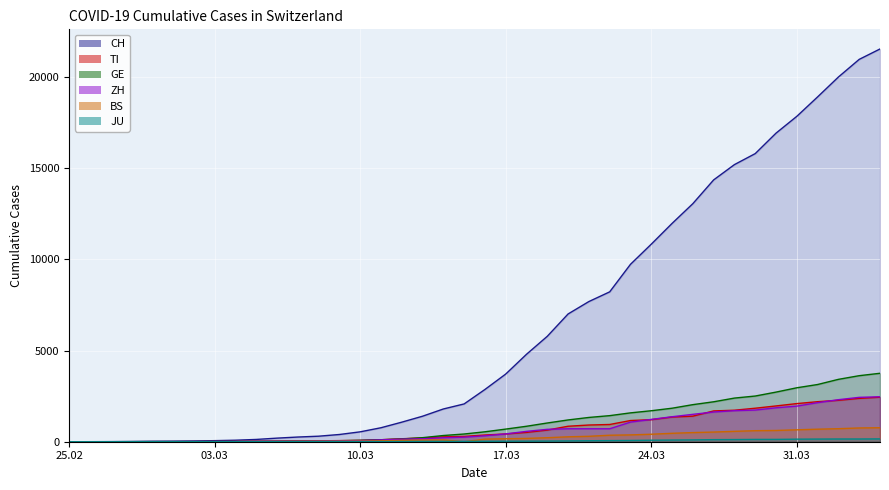

At how many categories does at least one series exceed 3375?

19